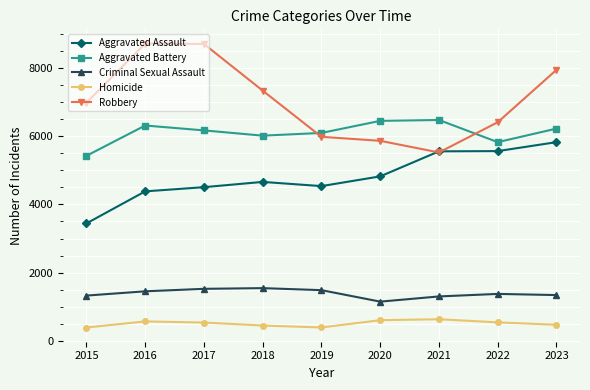

What is the average value of the Criminal Sexual Assault series?

1392